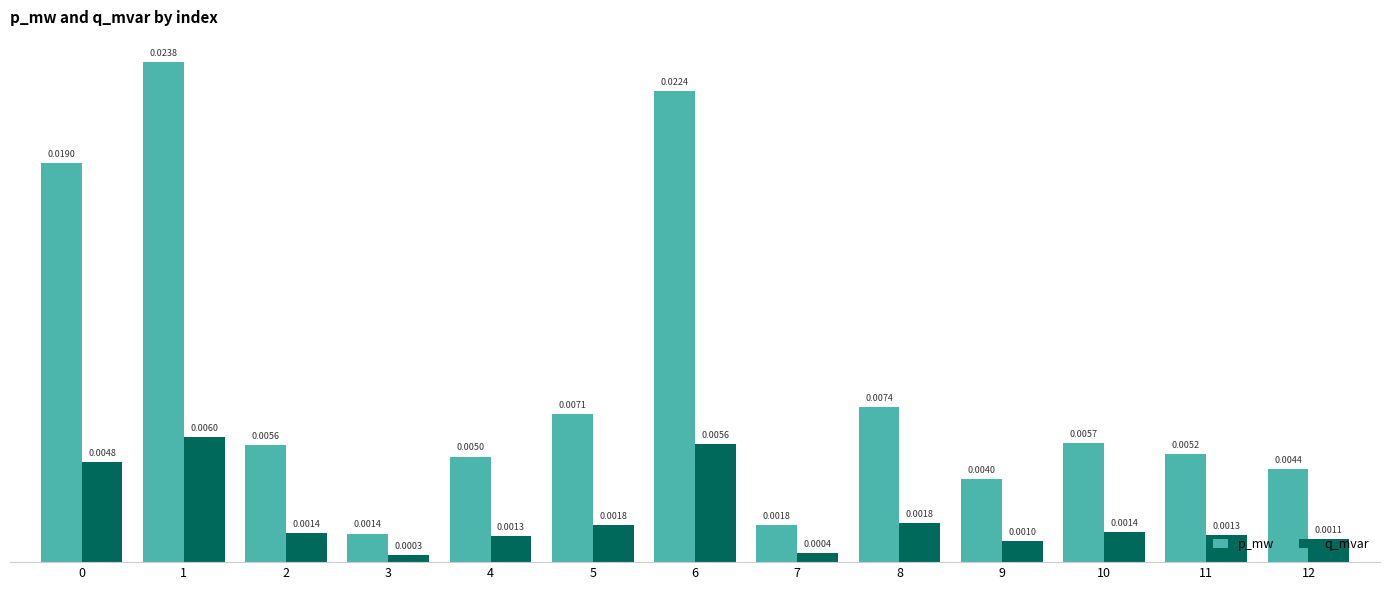

How many bars are there in total?

26